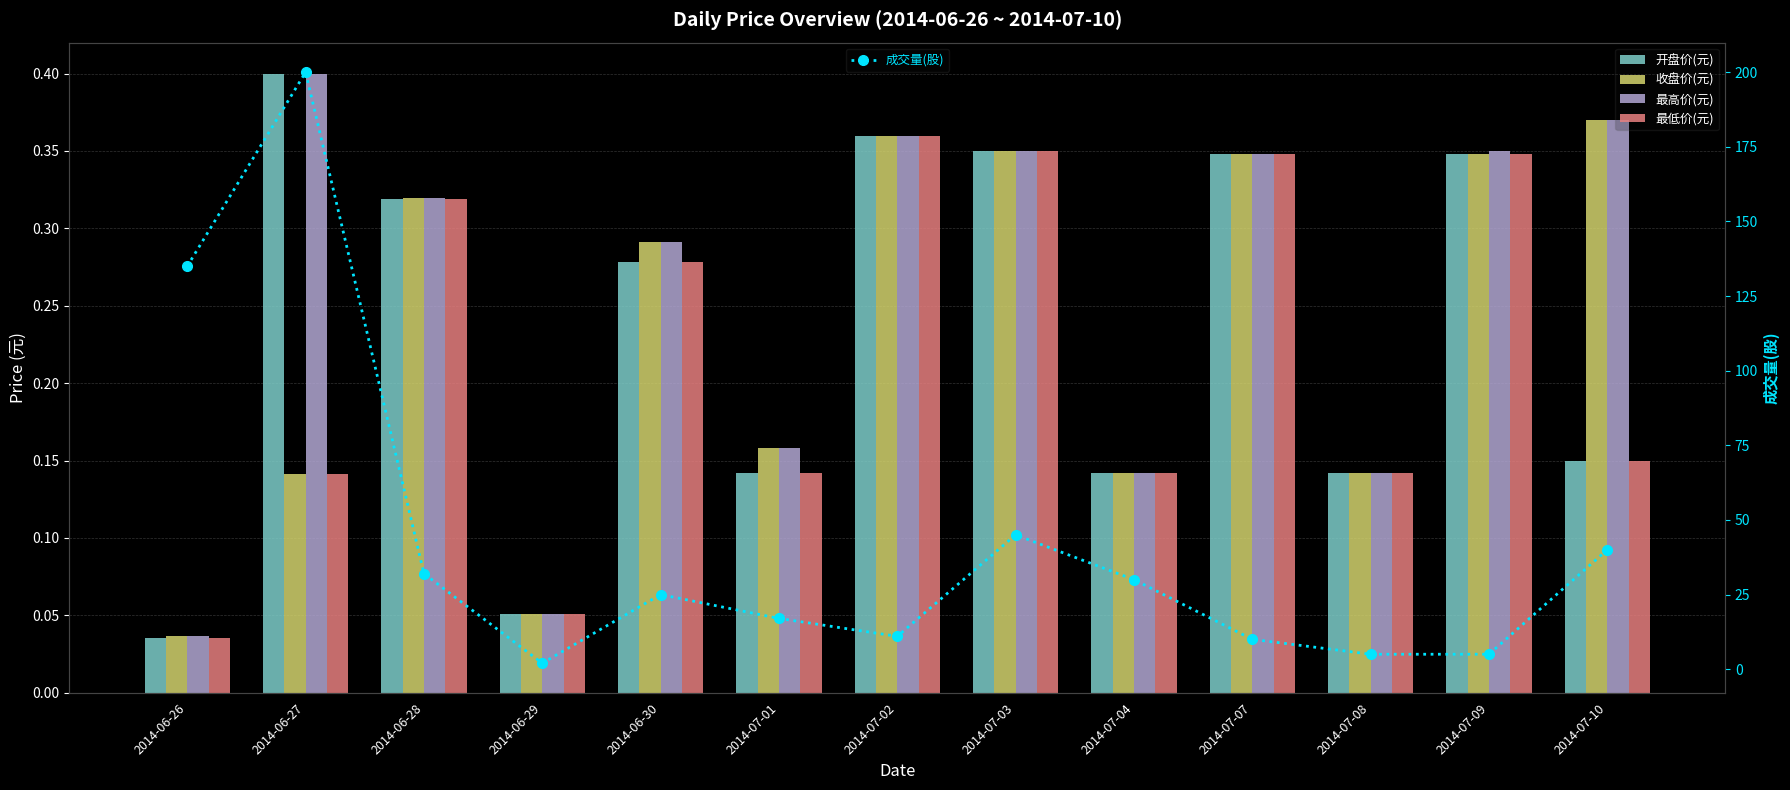

Reading left to right, what are all the values shown in this chart?

开盘价(元): 2014-06-26=0.0	2014-06-27=0.4	2014-06-28=0.3	2014-06-29=0.1	2014-06-30=0.3	2014-07-01=0.1	2014-07-02=0.4	2014-07-03=0.3	2014-07-04=0.1	2014-07-07=0.3	2014-07-08=0.1	2014-07-09=0.3	2014-07-10=0.1
收盘价(元): 2014-06-26=0.0	2014-06-27=0.1	2014-06-28=0.3	2014-06-29=0.1	2014-06-30=0.3	2014-07-01=0.2	2014-07-02=0.4	2014-07-03=0.3	2014-07-04=0.1	2014-07-07=0.3	2014-07-08=0.1	2014-07-09=0.3	2014-07-10=0.4
最高价(元): 2014-06-26=0.0	2014-06-27=0.4	2014-06-28=0.3	2014-06-29=0.1	2014-06-30=0.3	2014-07-01=0.2	2014-07-02=0.4	2014-07-03=0.3	2014-07-04=0.1	2014-07-07=0.3	2014-07-08=0.1	2014-07-09=0.3	2014-07-10=0.4
最低价(元): 2014-06-26=0.0	2014-06-27=0.1	2014-06-28=0.3	2014-06-29=0.1	2014-06-30=0.3	2014-07-01=0.1	2014-07-02=0.4	2014-07-03=0.3	2014-07-04=0.1	2014-07-07=0.3	2014-07-08=0.1	2014-07-09=0.3	2014-07-10=0.1
成交量(股): 2014-06-26=135.0	2014-06-27=200.0	2014-06-28=32.0	2014-06-29=2.0	2014-06-30=25.0	2014-07-01=17.0	2014-07-02=11.0	2014-07-03=45.0	2014-07-04=30.0	2014-07-07=10.0	2014-07-08=5.0	2014-07-09=5.0	2014-07-10=40.0